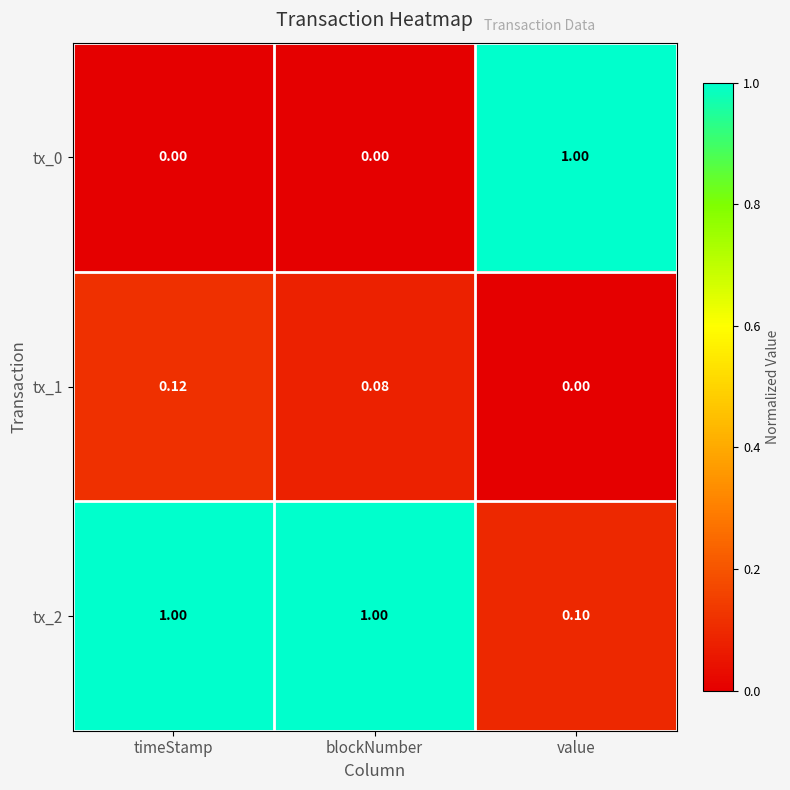

List the series in order of their overall mean, highest first.

tx_2, tx_0, tx_1